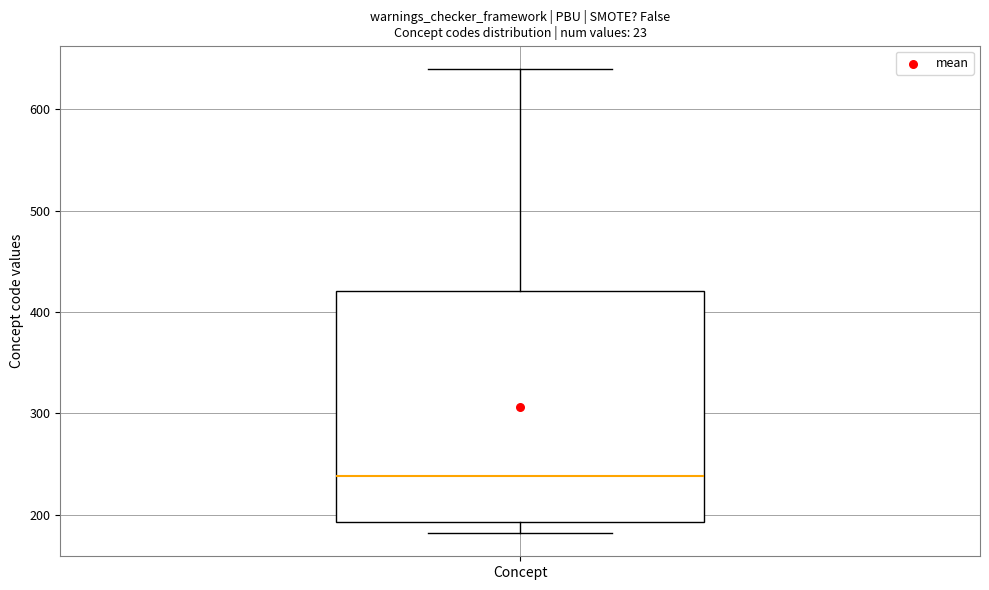

Transcribe this box plot: give where the median line is, the range the box spans, and where the two whiskers end, as read against the y-axis. The values are not printed on the chart, so give them approximately, as read against the axis.

median 240, box 190 to 420, whiskers 180 to 640